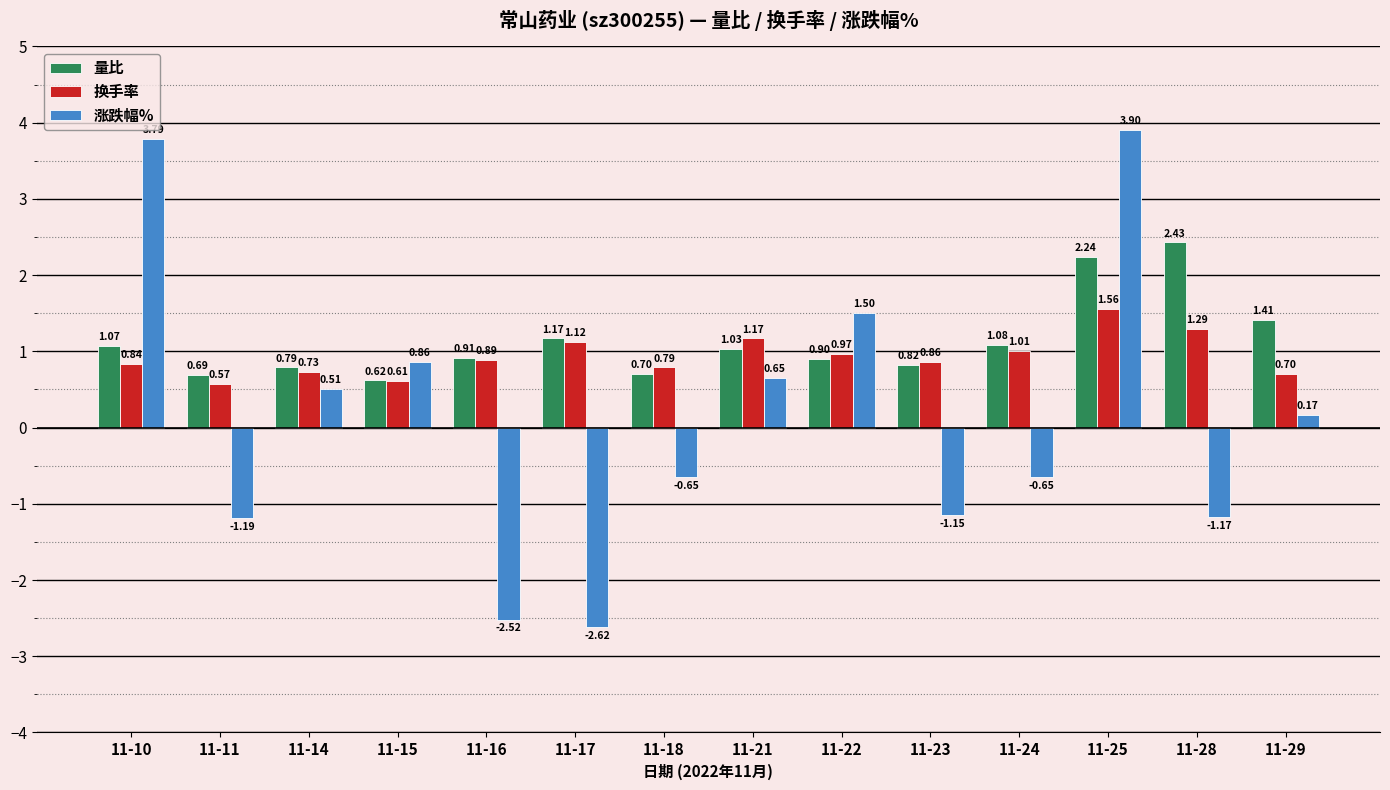

What is the average value of the 换手率 series?

0.9